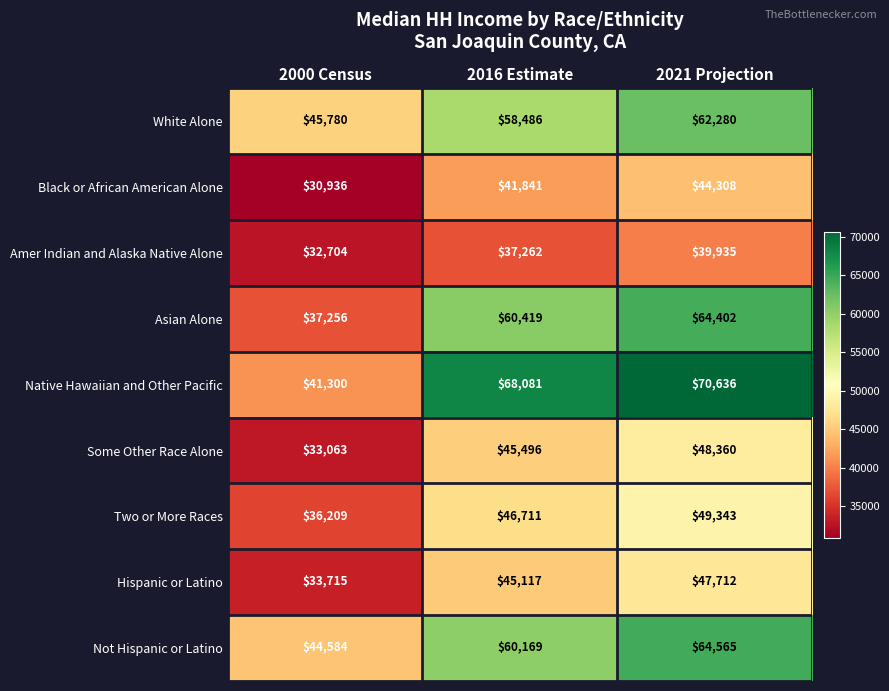

What is the difference between the maximum and minimum values in the Not Hispanic or Latino series?

19981